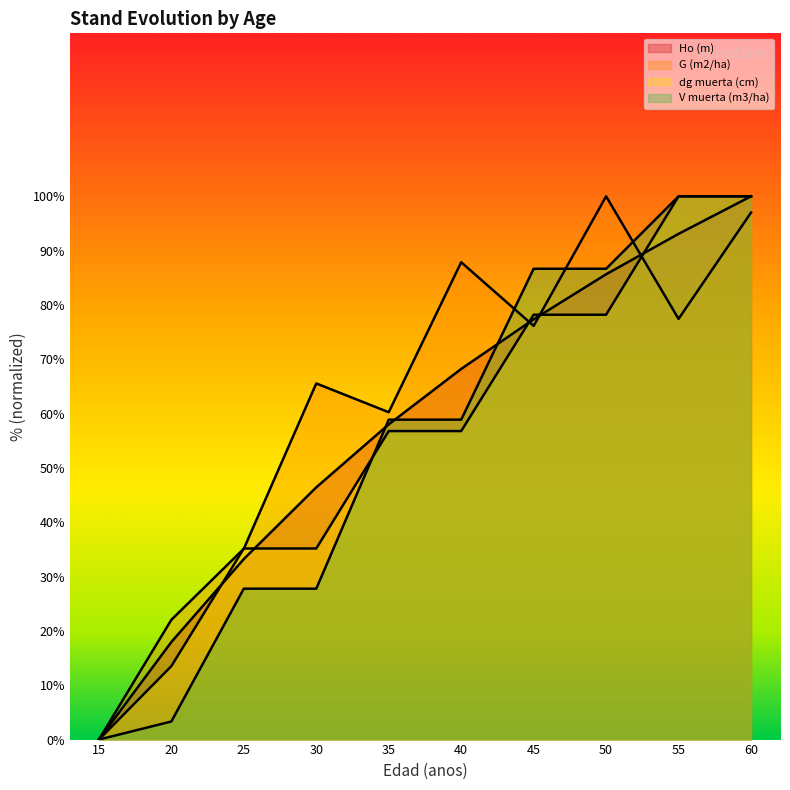

True or false: V muerta (m3/ha) has a value of 27.8 at 30.

True